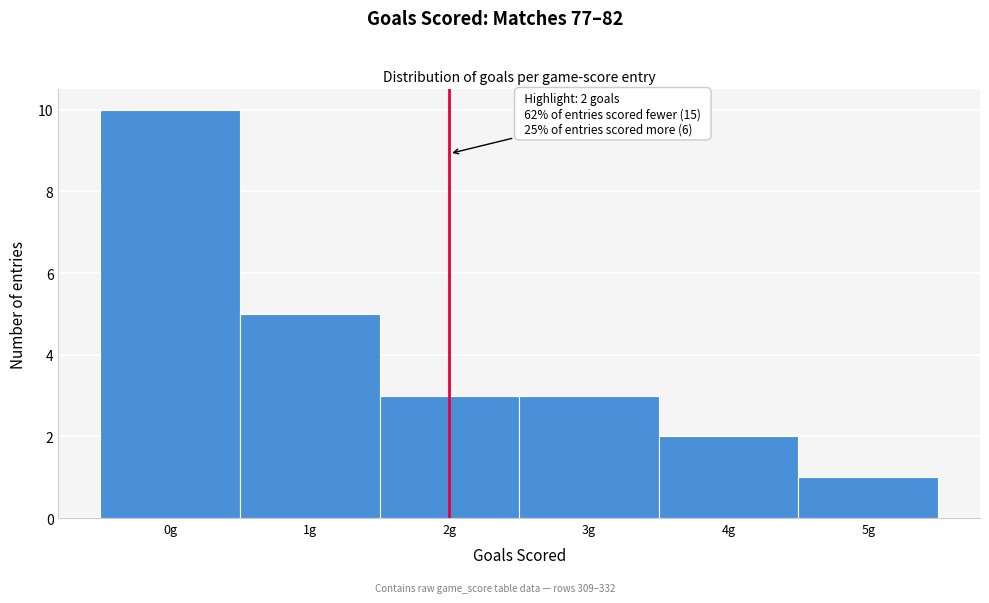

Which range on the x-axis has the tallest bar?

-0.5 to 0.5